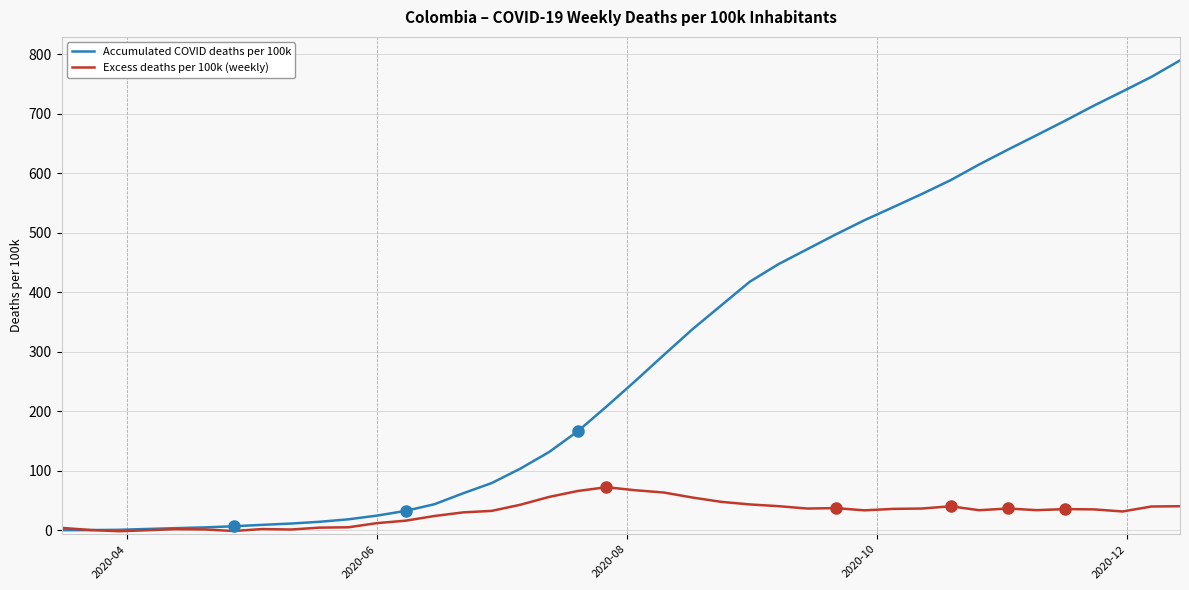

Which series has the largest range (max minus min)?

Accumulated COVID deaths per 100k